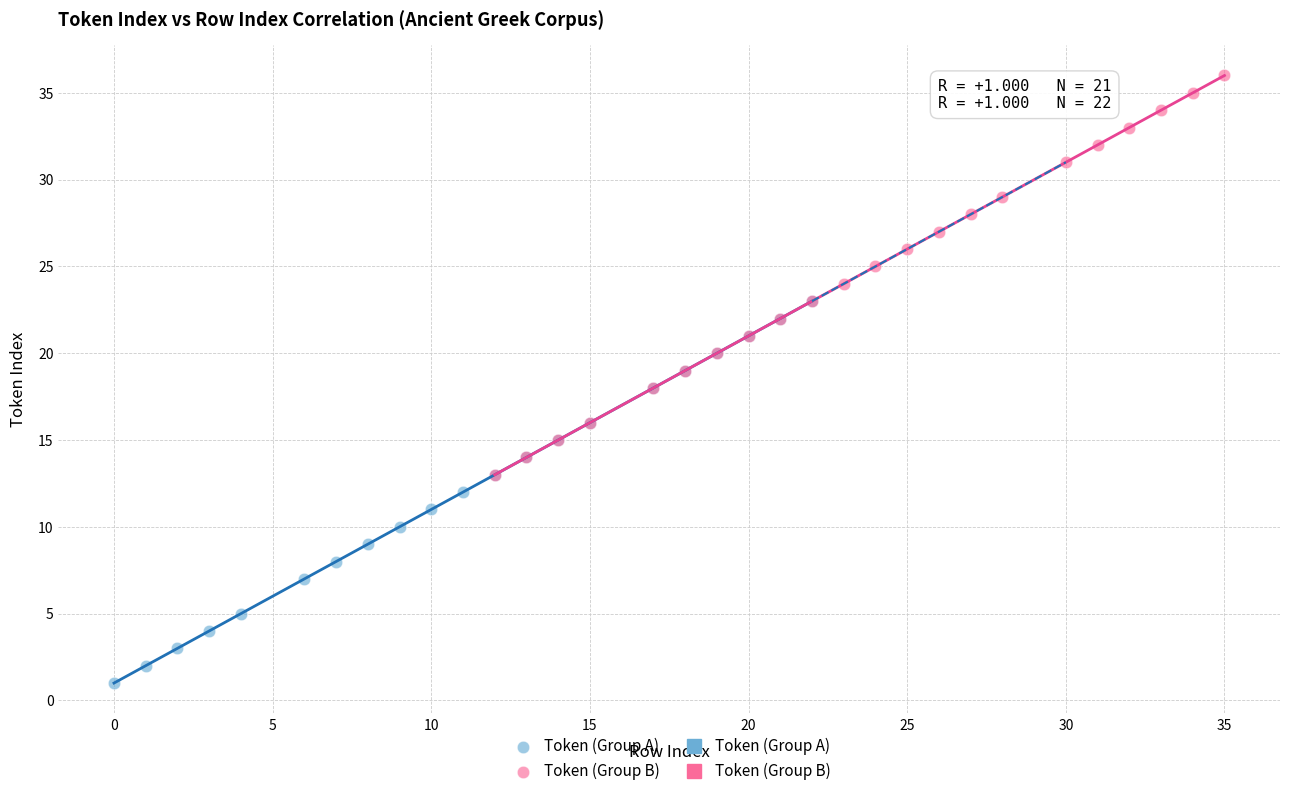

Which series has the widest spread of Y values?

Token (Group B)